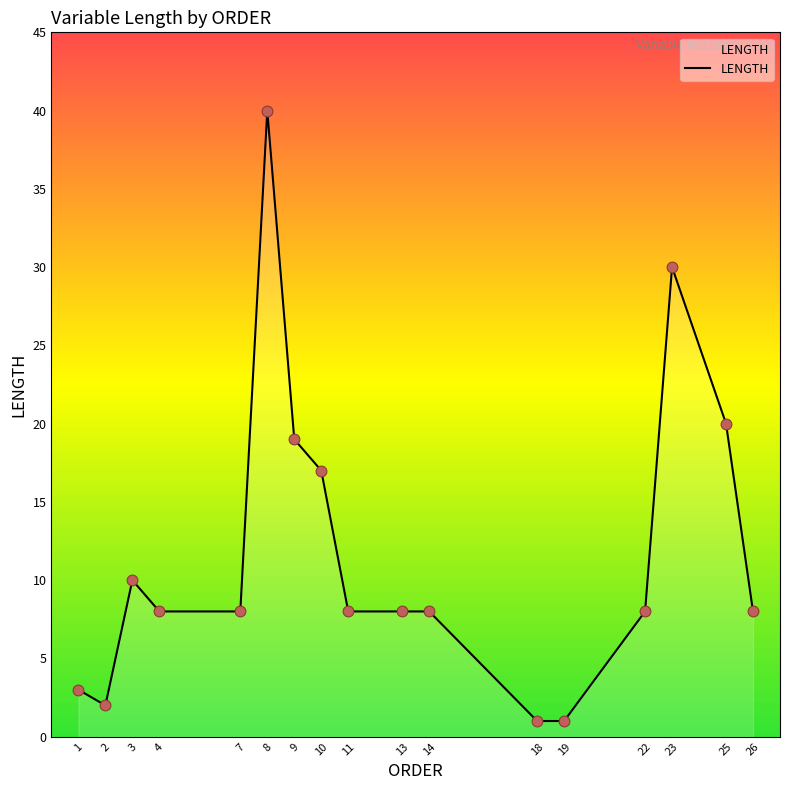

What is the change in value from 3 to 9?

+9